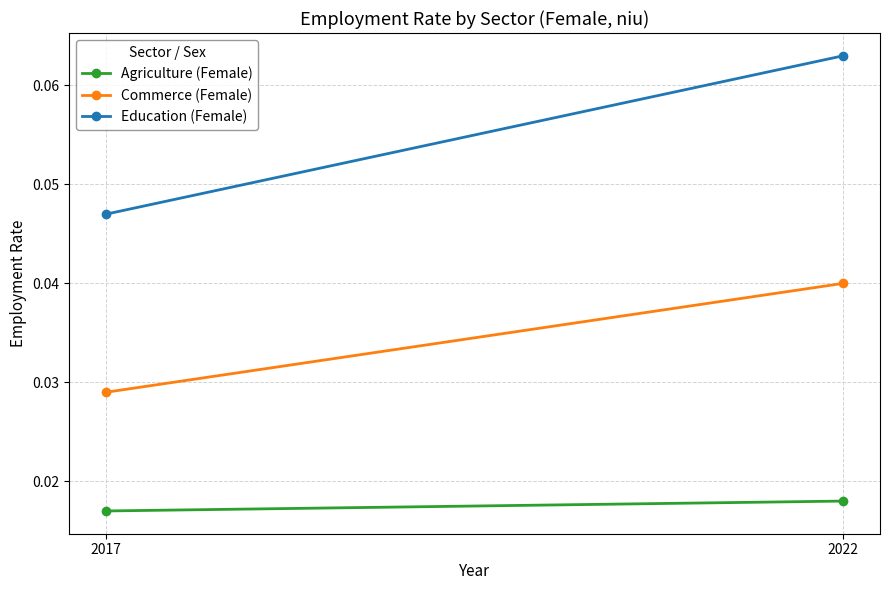

Is the value of Commerce (Female) at 2022 greater than the value of Education (Female) at 2022?

No